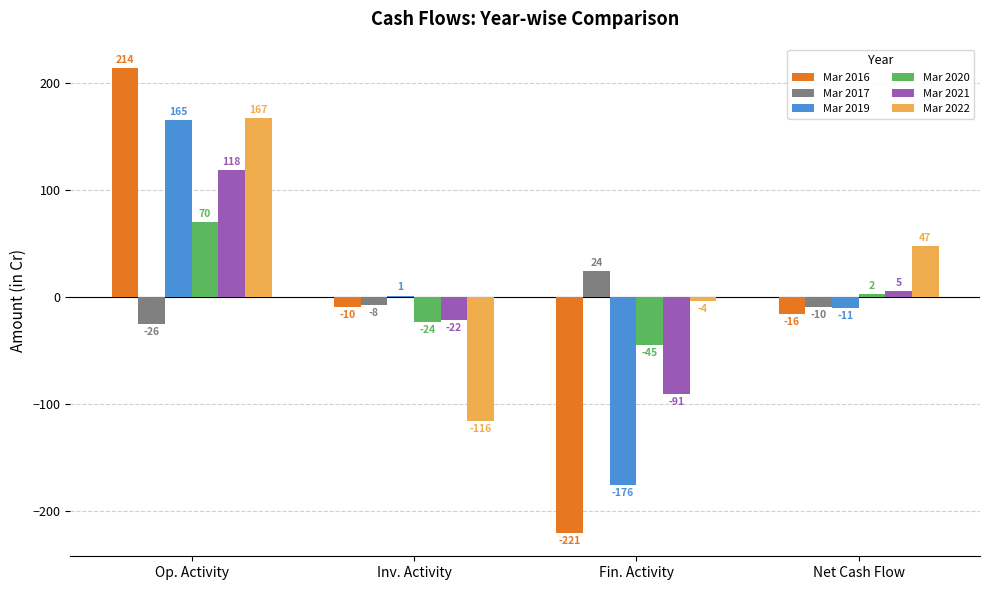

At which category is the sum across all series the highest?

Op. Activity